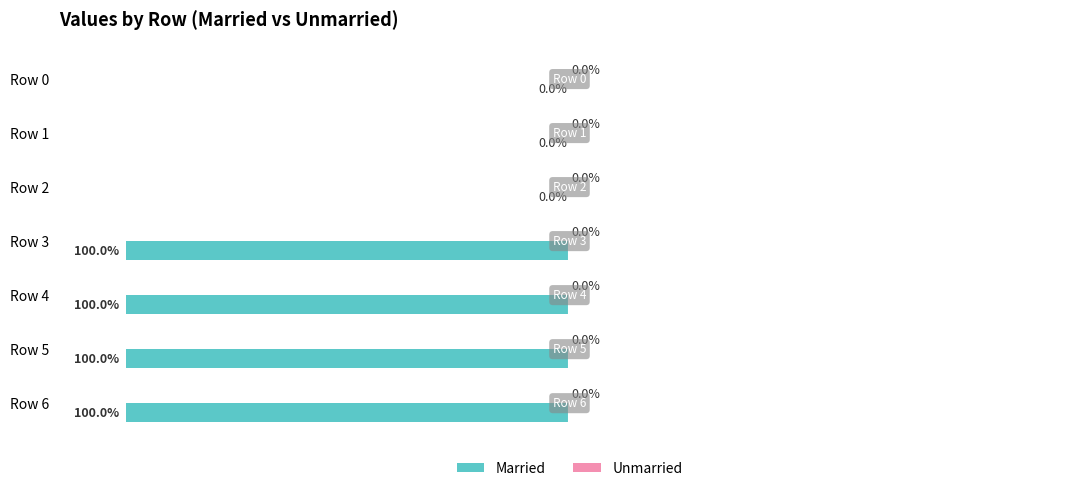

Where is the data nearest to the value -50?

Row 0